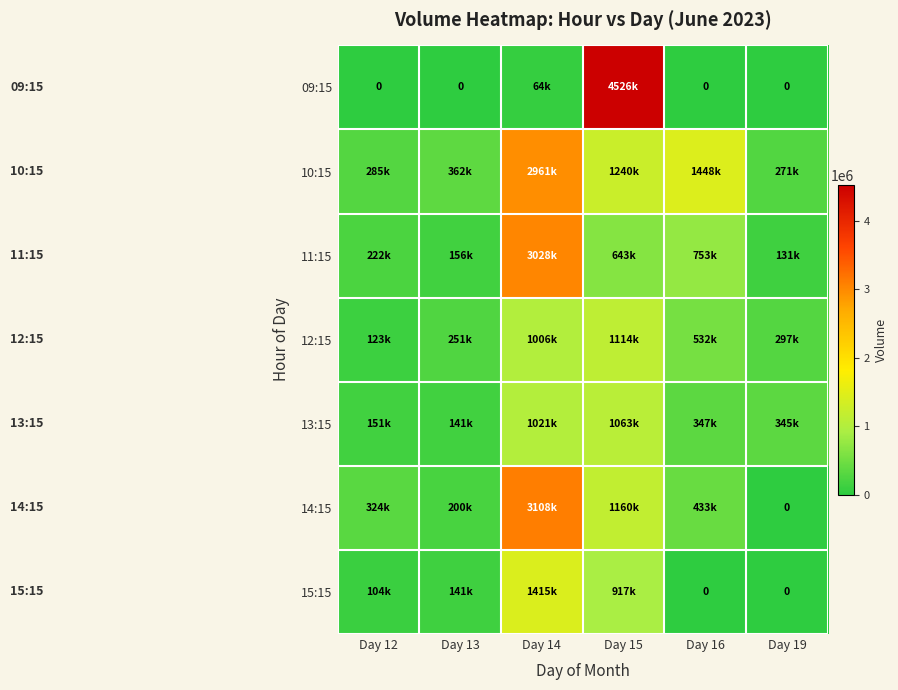

List the series in order of their peak value, lowest first.

13:15, 12:15, 15:15, 10:15, 11:15, 14:15, 09:15